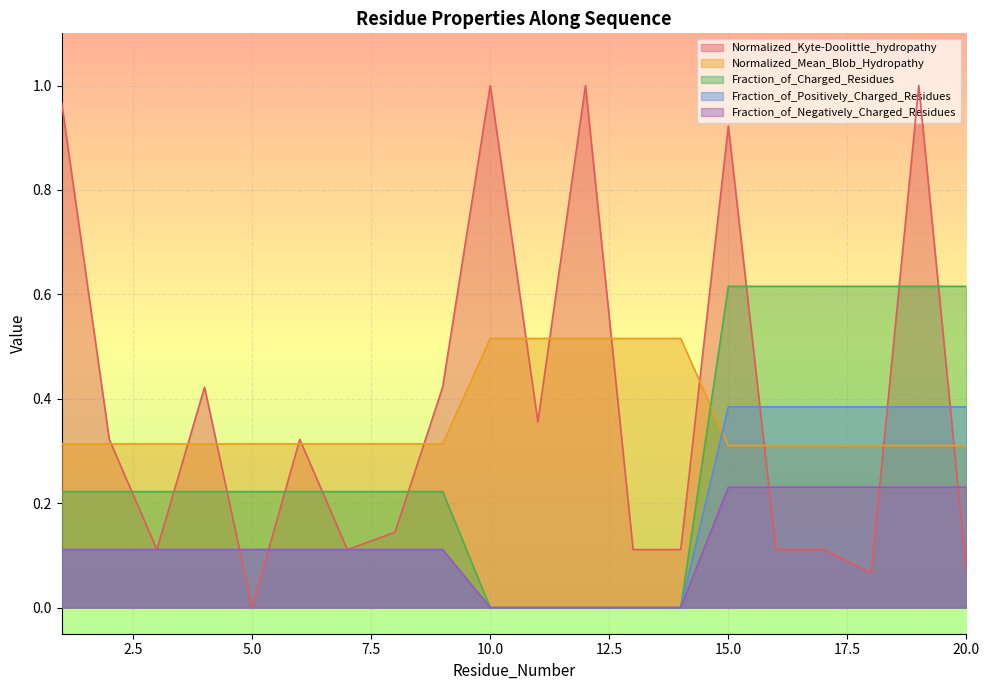

Reading left to right, what are all the values shown in this chart?

Normalized_Kyte-Doolittle_hydropathy: 1.0	0.3	0.1	0.4	0.0	0.3	0.1	0.1	0.4	1.0	0.4	1.0	0.1	0.1	0.9	0.1	0.1	0.1	1.0	0.1
Normalized_Mean_Blob_Hydropathy: 0.3	0.3	0.3	0.3	0.3	0.3	0.3	0.3	0.3	0.5	0.5	0.5	0.5	0.5	0.3	0.3	0.3	0.3	0.3	0.3
Fraction_of_Charged_Residues: 0.2	0.2	0.2	0.2	0.2	0.2	0.2	0.2	0.2	0.0	0.0	0.0	0.0	0.0	0.6	0.6	0.6	0.6	0.6	0.6
Fraction_of_Positively_Charged_Residues: 0.1	0.1	0.1	0.1	0.1	0.1	0.1	0.1	0.1	0.0	0.0	0.0	0.0	0.0	0.4	0.4	0.4	0.4	0.4	0.4
Fraction_of_Negatively_Charged_Residues: 0.1	0.1	0.1	0.1	0.1	0.1	0.1	0.1	0.1	0.0	0.0	0.0	0.0	0.0	0.2	0.2	0.2	0.2	0.2	0.2